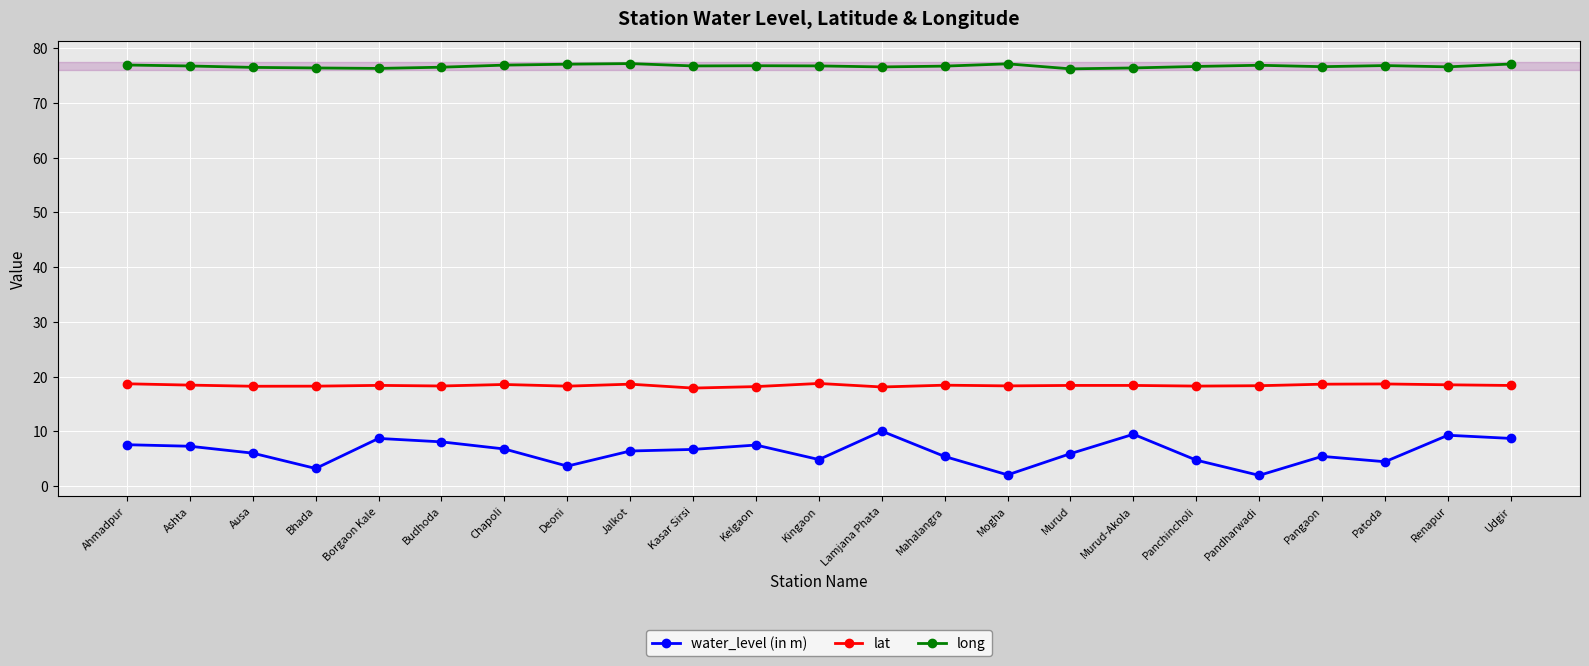

True or false: long has more than 0 points higher than both neighbors.

True